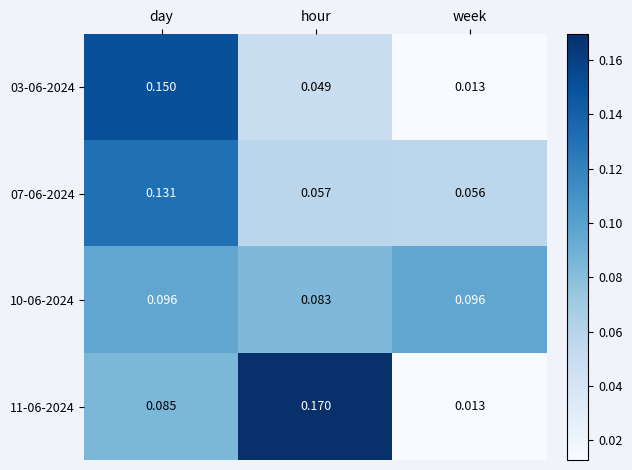

How many distinct data groups are displayed?

4